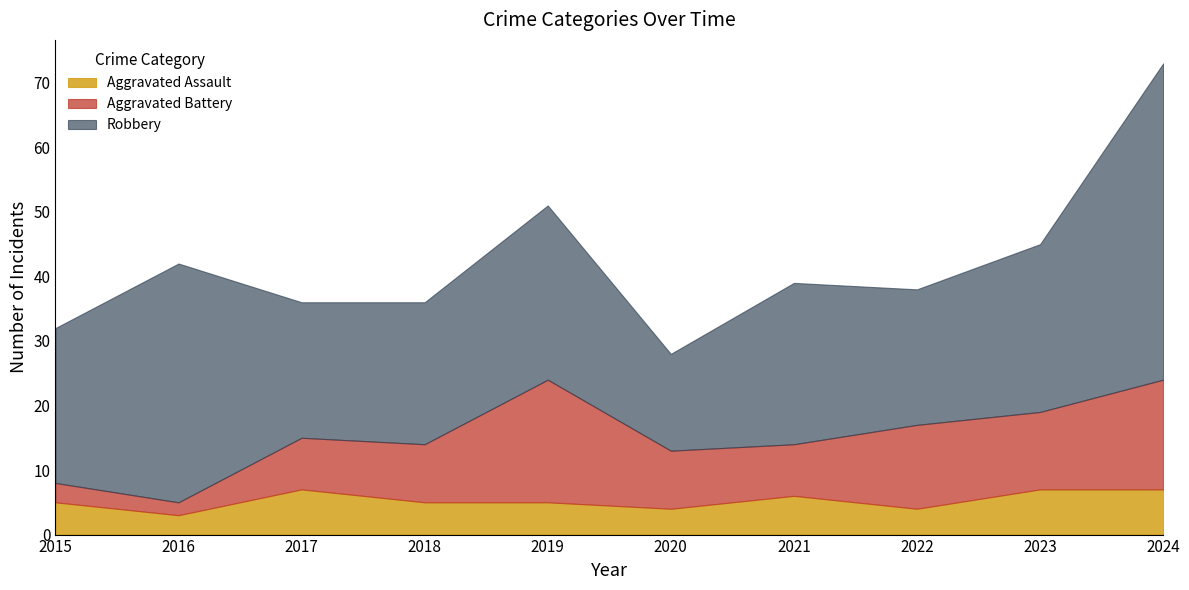

Is it true that Aggravated Battery equals 19 at 2023?

False